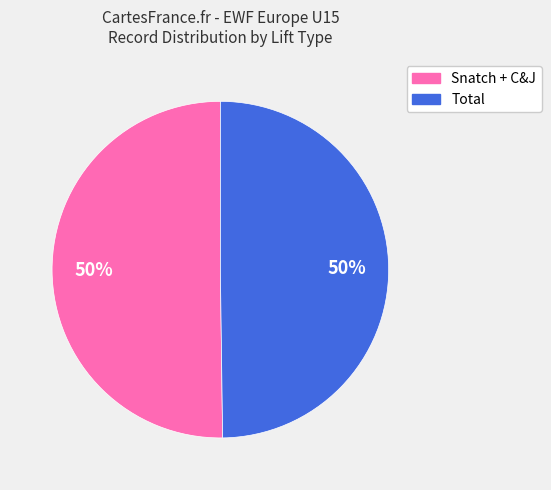

Approximately how many times larger is the value at Total compared to Snatch + C&J?

1.0